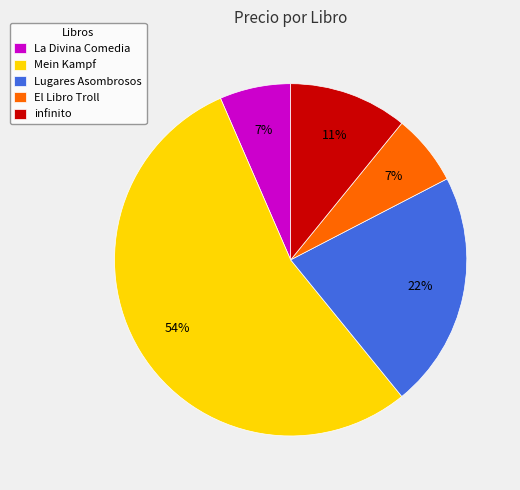

Count the number of slices in the pie.

5